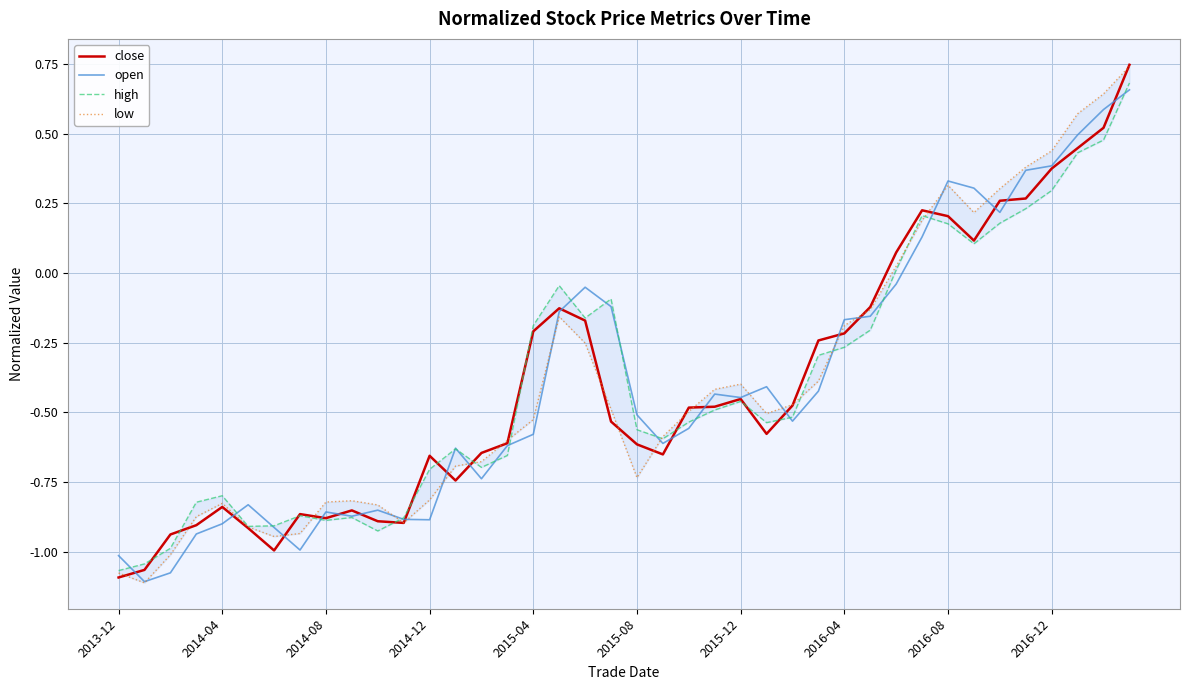

What is the value of the open point at the 35th from the left?

0.2